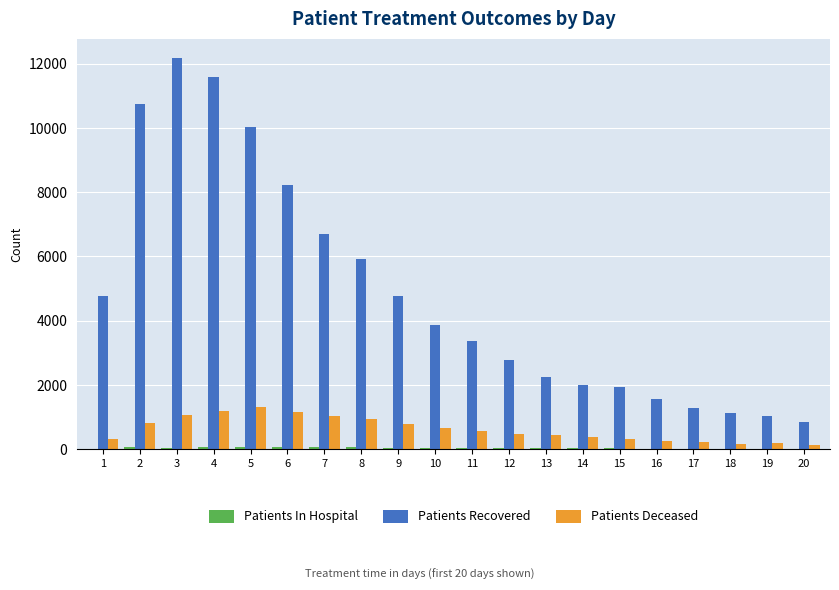

What is the difference between the Patients Deceased values at 5 and 2?

490